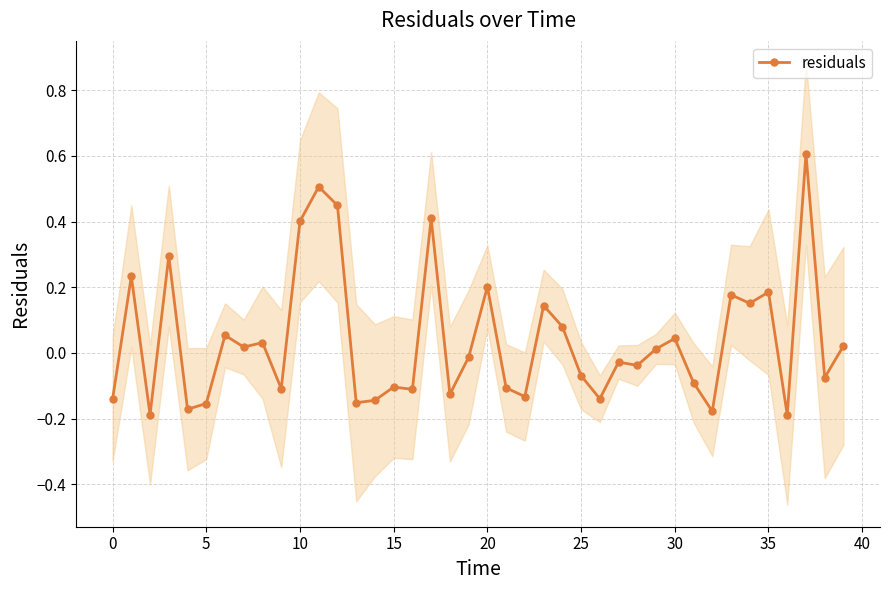

What is the sum of the values at 25 and 32?

-0.2